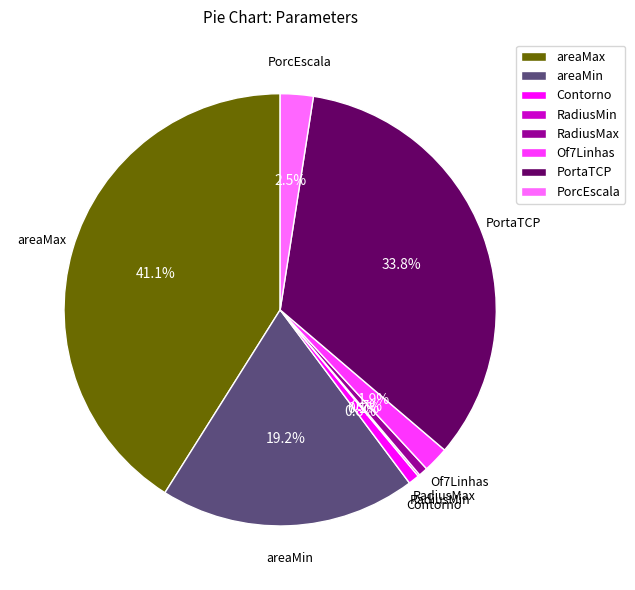

True or false: areaMin accounts for 19% of the total.

True